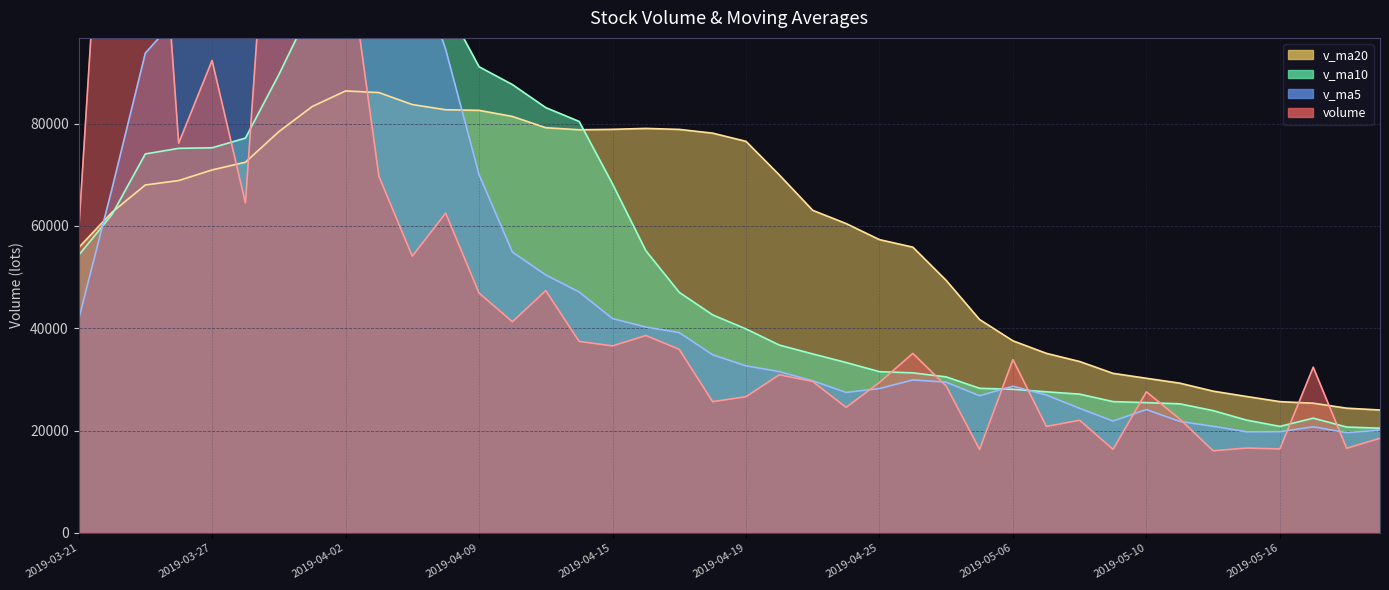

What is the difference between the highest and lowest values at 2019-03-22?

100244.3